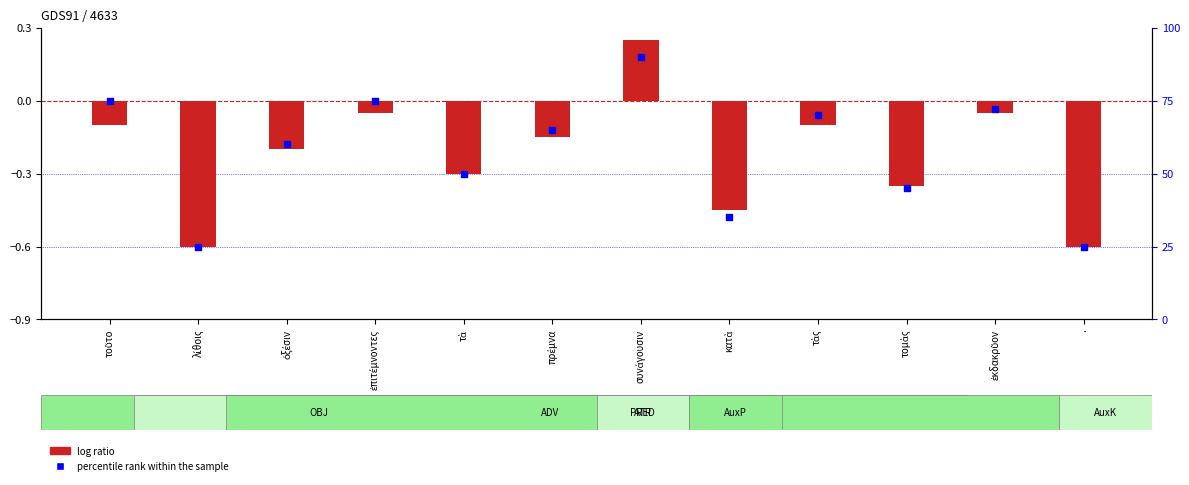

Which series has the largest total across all categories?

percentile rank within the sample